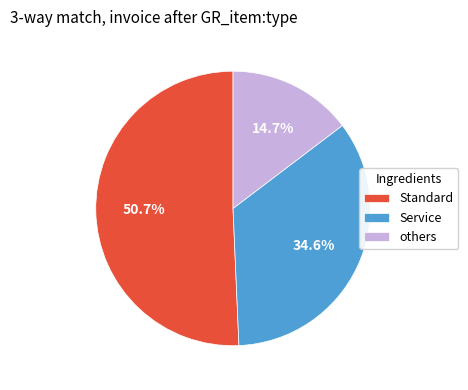

What percentage do others and Service together represent?

49.3%